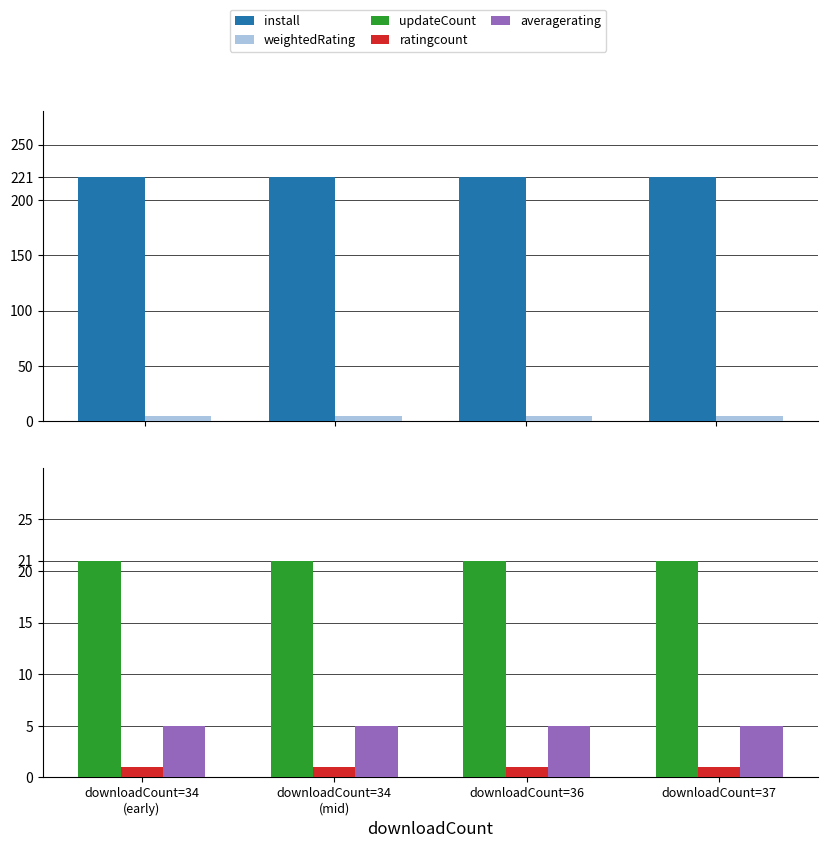

Reading right to left, transcribe all the data shown in this chart.

install: downloadCount=37=221.0	downloadCount=36=221.0	downloadCount=34
(mid)=221.0	downloadCount=34
(early)=221.0
weightedRating: downloadCount=37=4.5	downloadCount=36=4.5	downloadCount=34
(mid)=4.5	downloadCount=34
(early)=4.5
updateCount: downloadCount=37=21.0	downloadCount=36=21.0	downloadCount=34
(mid)=21.0	downloadCount=34
(early)=21.0
ratingcount: downloadCount=37=1.0	downloadCount=36=1.0	downloadCount=34
(mid)=1.0	downloadCount=34
(early)=1.0
averagerating: downloadCount=37=5.0	downloadCount=36=5.0	downloadCount=34
(mid)=5.0	downloadCount=34
(early)=5.0